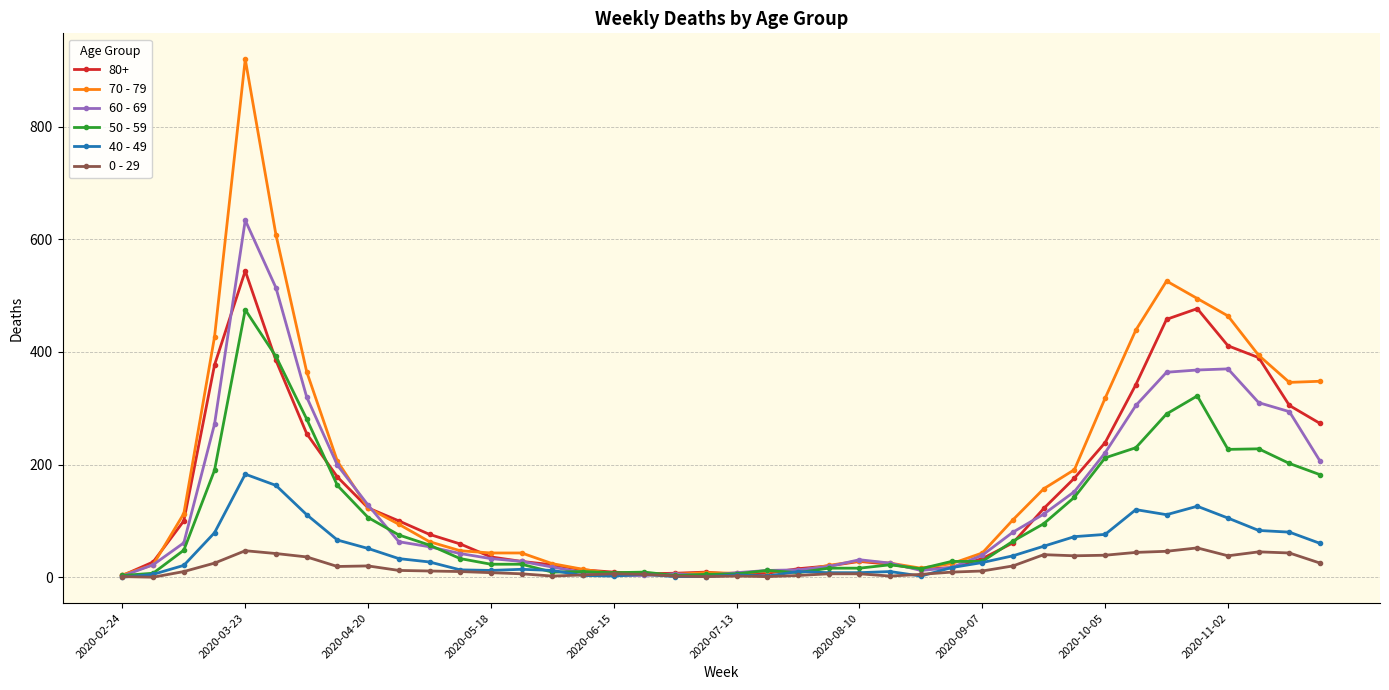

List the series in order of their peak value, lowest first.

0 - 29, 40 - 49, 50 - 59, 80+, 60 - 69, 70 - 79